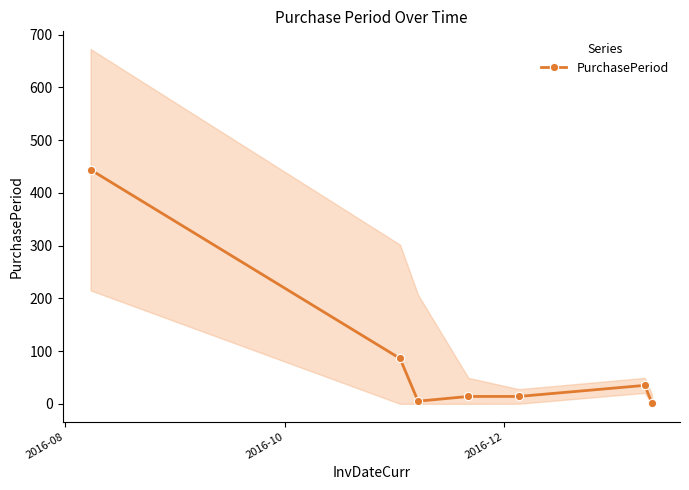

What is the greatest value displayed?

444